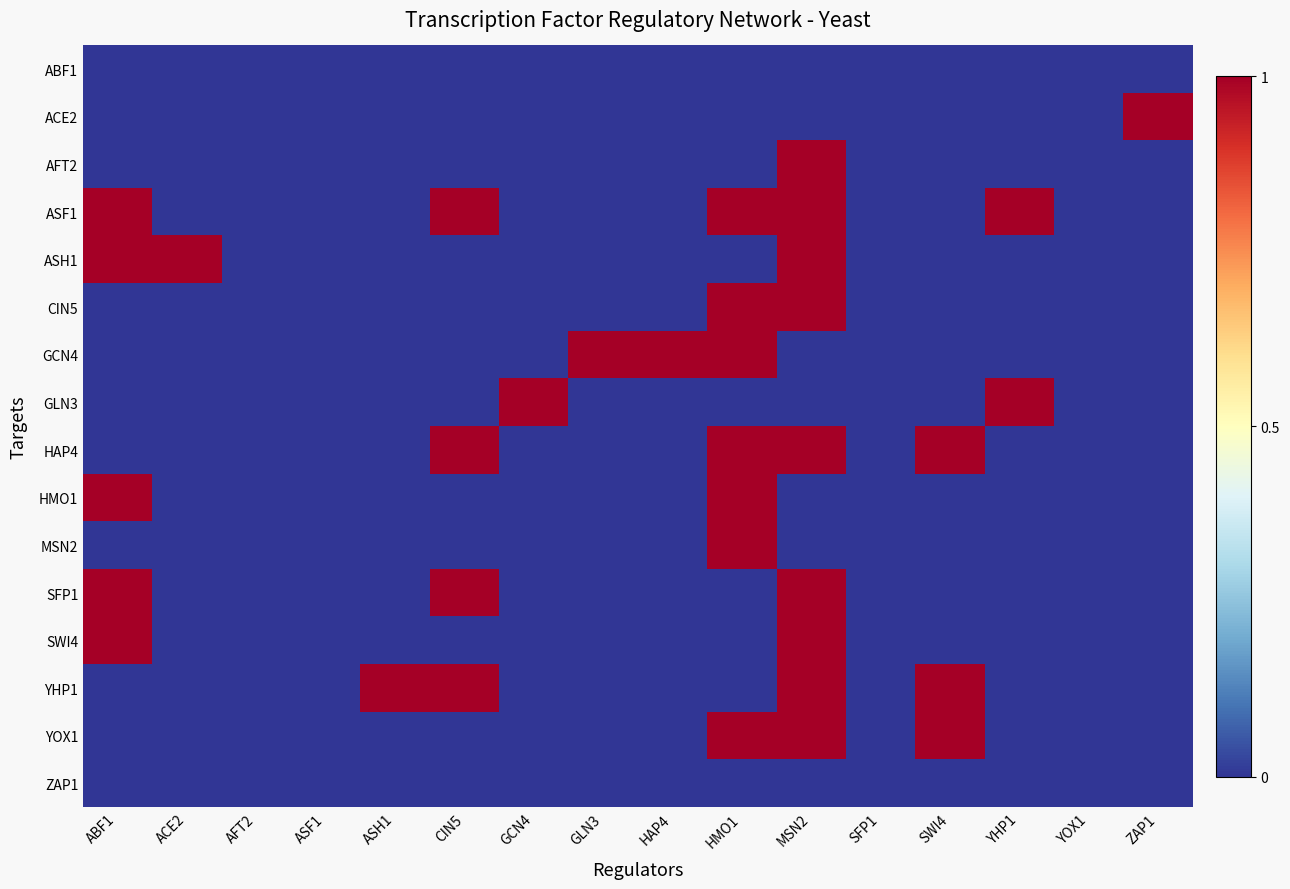

Reading left to right, transcribe all the data shown in this chart.

ABF1: ABF1=0	ACE2=0	AFT2=0	ASF1=0	ASH1=0	CIN5=0	GCN4=0	GLN3=0	HAP4=0	HMO1=0	MSN2=0	SFP1=0	SWI4=0	YHP1=0	YOX1=0	ZAP1=0
ACE2: ABF1=0	ACE2=0	AFT2=0	ASF1=0	ASH1=0	CIN5=0	GCN4=0	GLN3=0	HAP4=0	HMO1=0	MSN2=0	SFP1=0	SWI4=0	YHP1=0	YOX1=0	ZAP1=1
AFT2: ABF1=0	ACE2=0	AFT2=0	ASF1=0	ASH1=0	CIN5=0	GCN4=0	GLN3=0	HAP4=0	HMO1=0	MSN2=1	SFP1=0	SWI4=0	YHP1=0	YOX1=0	ZAP1=0
ASF1: ABF1=1	ACE2=0	AFT2=0	ASF1=0	ASH1=0	CIN5=1	GCN4=0	GLN3=0	HAP4=0	HMO1=1	MSN2=1	SFP1=0	SWI4=0	YHP1=1	YOX1=0	ZAP1=0
ASH1: ABF1=1	ACE2=1	AFT2=0	ASF1=0	ASH1=0	CIN5=0	GCN4=0	GLN3=0	HAP4=0	HMO1=0	MSN2=1	SFP1=0	SWI4=0	YHP1=0	YOX1=0	ZAP1=0
CIN5: ABF1=0	ACE2=0	AFT2=0	ASF1=0	ASH1=0	CIN5=0	GCN4=0	GLN3=0	HAP4=0	HMO1=1	MSN2=1	SFP1=0	SWI4=0	YHP1=0	YOX1=0	ZAP1=0
GCN4: ABF1=0	ACE2=0	AFT2=0	ASF1=0	ASH1=0	CIN5=0	GCN4=0	GLN3=1	HAP4=1	HMO1=1	MSN2=0	SFP1=0	SWI4=0	YHP1=0	YOX1=0	ZAP1=0
GLN3: ABF1=0	ACE2=0	AFT2=0	ASF1=0	ASH1=0	CIN5=0	GCN4=1	GLN3=0	HAP4=0	HMO1=0	MSN2=0	SFP1=0	SWI4=0	YHP1=1	YOX1=0	ZAP1=0
HAP4: ABF1=0	ACE2=0	AFT2=0	ASF1=0	ASH1=0	CIN5=1	GCN4=0	GLN3=0	HAP4=0	HMO1=1	MSN2=1	SFP1=0	SWI4=1	YHP1=0	YOX1=0	ZAP1=0
HMO1: ABF1=1	ACE2=0	AFT2=0	ASF1=0	ASH1=0	CIN5=0	GCN4=0	GLN3=0	HAP4=0	HMO1=1	MSN2=0	SFP1=0	SWI4=0	YHP1=0	YOX1=0	ZAP1=0
MSN2: ABF1=0	ACE2=0	AFT2=0	ASF1=0	ASH1=0	CIN5=0	GCN4=0	GLN3=0	HAP4=0	HMO1=1	MSN2=0	SFP1=0	SWI4=0	YHP1=0	YOX1=0	ZAP1=0
SFP1: ABF1=1	ACE2=0	AFT2=0	ASF1=0	ASH1=0	CIN5=1	GCN4=0	GLN3=0	HAP4=0	HMO1=0	MSN2=1	SFP1=0	SWI4=0	YHP1=0	YOX1=0	ZAP1=0
SWI4: ABF1=1	ACE2=0	AFT2=0	ASF1=0	ASH1=0	CIN5=0	GCN4=0	GLN3=0	HAP4=0	HMO1=0	MSN2=1	SFP1=0	SWI4=0	YHP1=0	YOX1=0	ZAP1=0
YHP1: ABF1=0	ACE2=0	AFT2=0	ASF1=0	ASH1=1	CIN5=1	GCN4=0	GLN3=0	HAP4=0	HMO1=0	MSN2=1	SFP1=0	SWI4=1	YHP1=0	YOX1=0	ZAP1=0
YOX1: ABF1=0	ACE2=0	AFT2=0	ASF1=0	ASH1=0	CIN5=0	GCN4=0	GLN3=0	HAP4=0	HMO1=1	MSN2=1	SFP1=0	SWI4=1	YHP1=0	YOX1=0	ZAP1=0
ZAP1: ABF1=0	ACE2=0	AFT2=0	ASF1=0	ASH1=0	CIN5=0	GCN4=0	GLN3=0	HAP4=0	HMO1=0	MSN2=0	SFP1=0	SWI4=0	YHP1=0	YOX1=0	ZAP1=0